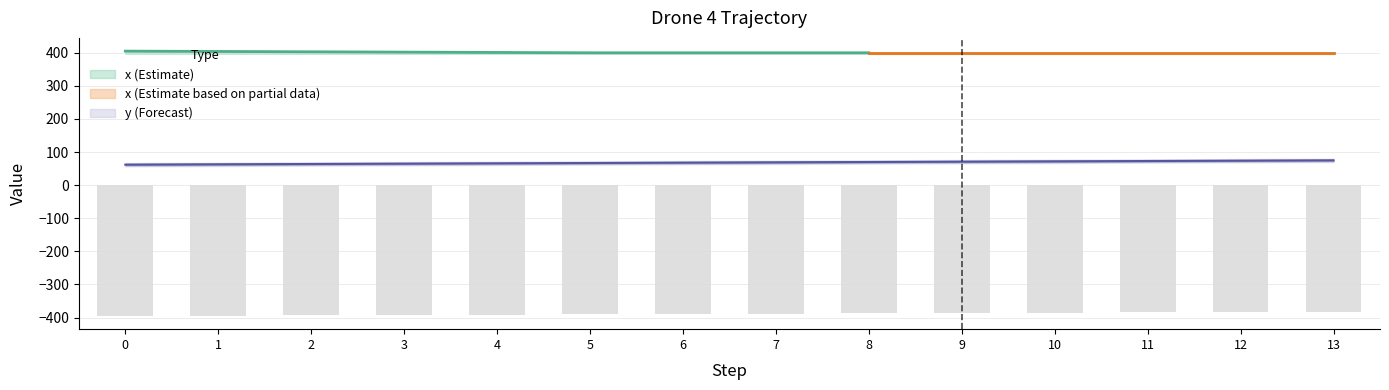

The value of x (Estimate) at 2 is 403. True or false?

True